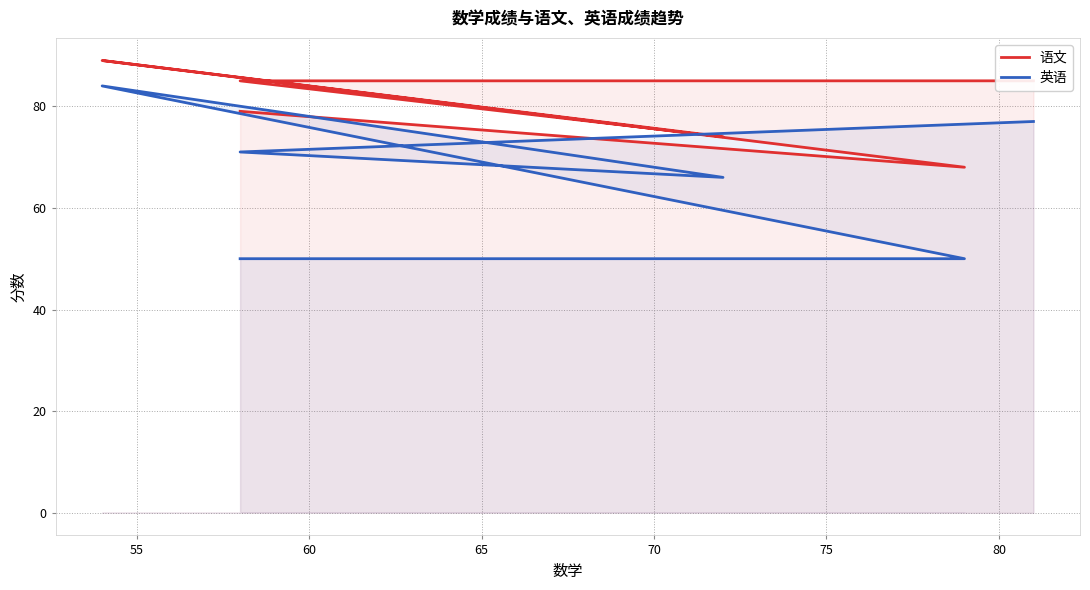

Which series has the largest total across all categories?

语文